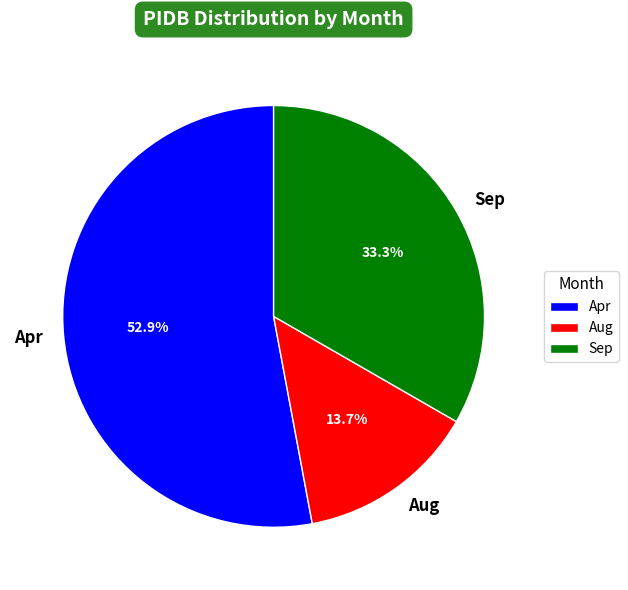

Is there a majority slice in this chart?

Yes